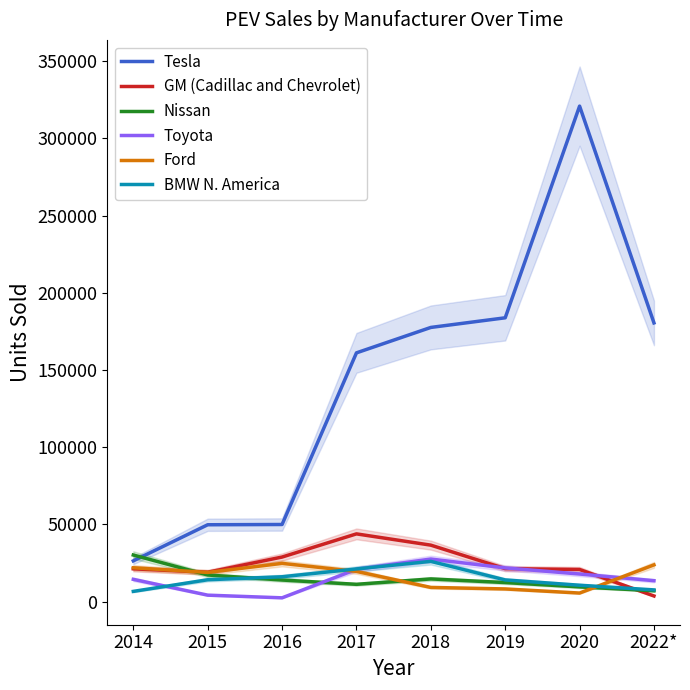

What position from the right is 2020?

2